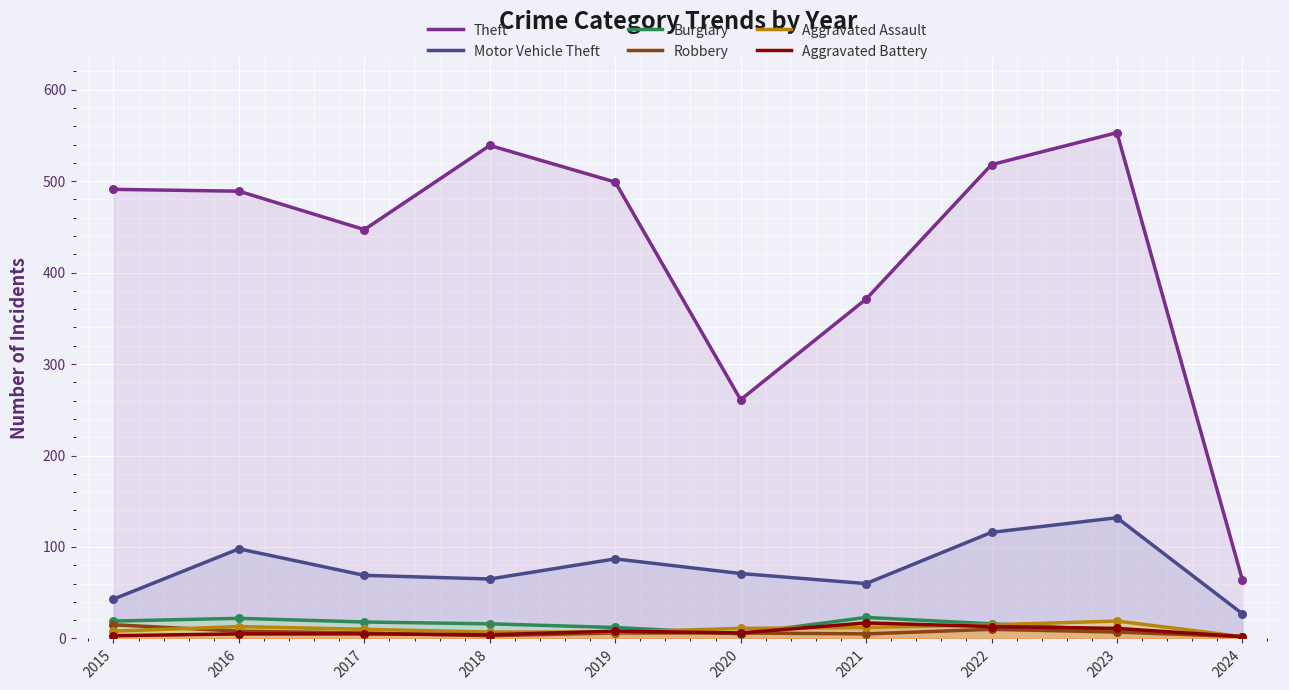

Is the value of Aggravated Assault at 2018 greater than the value of Aggravated Battery at 2021?

No